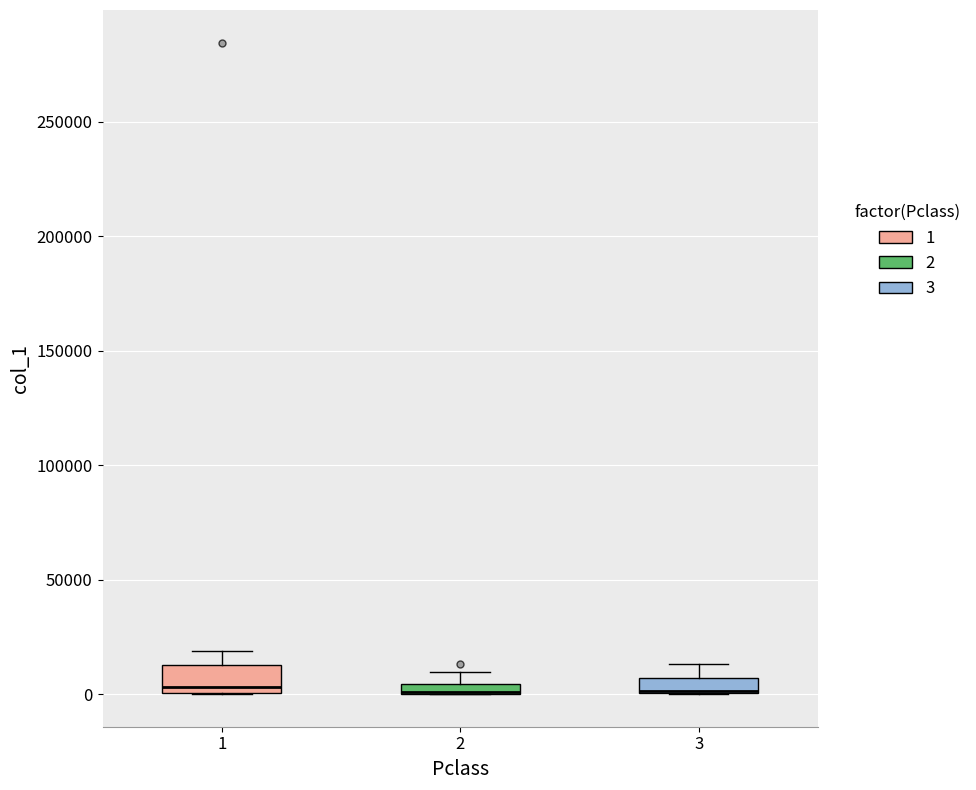

Where is the lower edge of the box at x = 2 on the y-axis? The values are not printed on the chart, so give them approximately, as read against the axis.

0